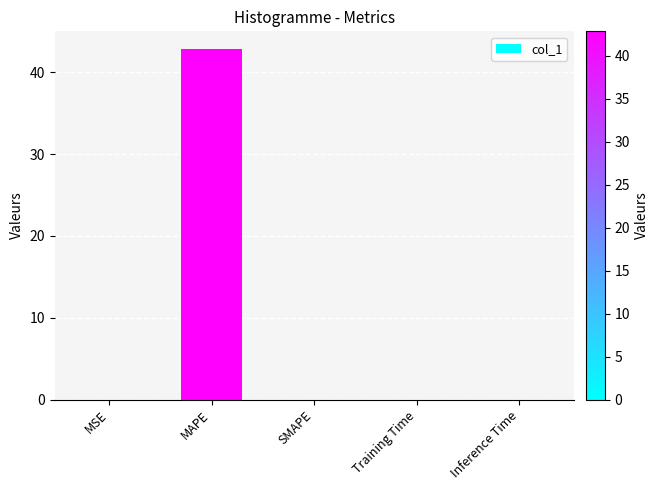

Which label corresponds to the largest value in the chart?

MAPE